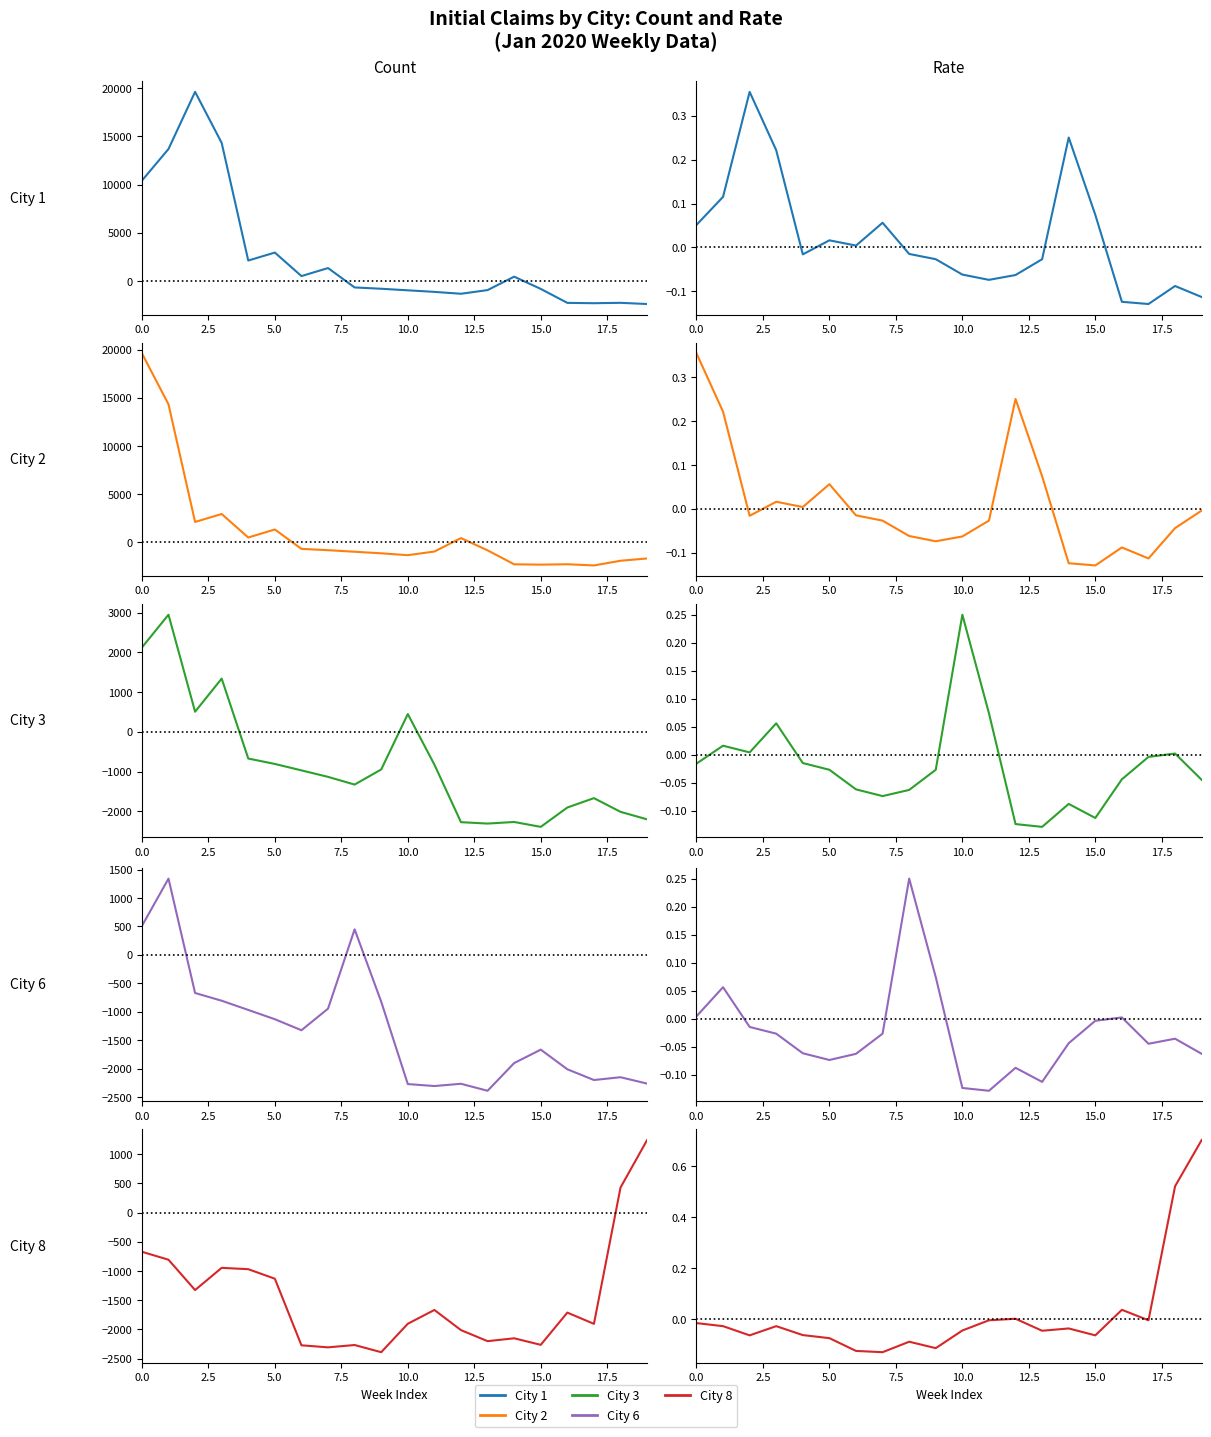

At which category is the sum across all series the highest?

19